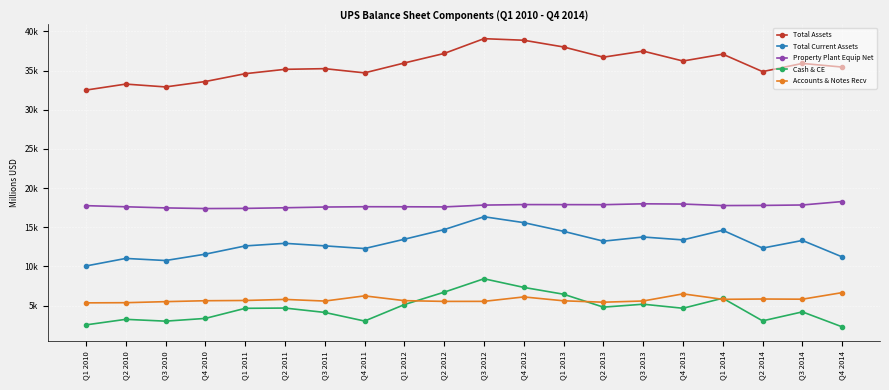

True or false: Property Plant Equip Net and Cash & CE cross at least once.

False